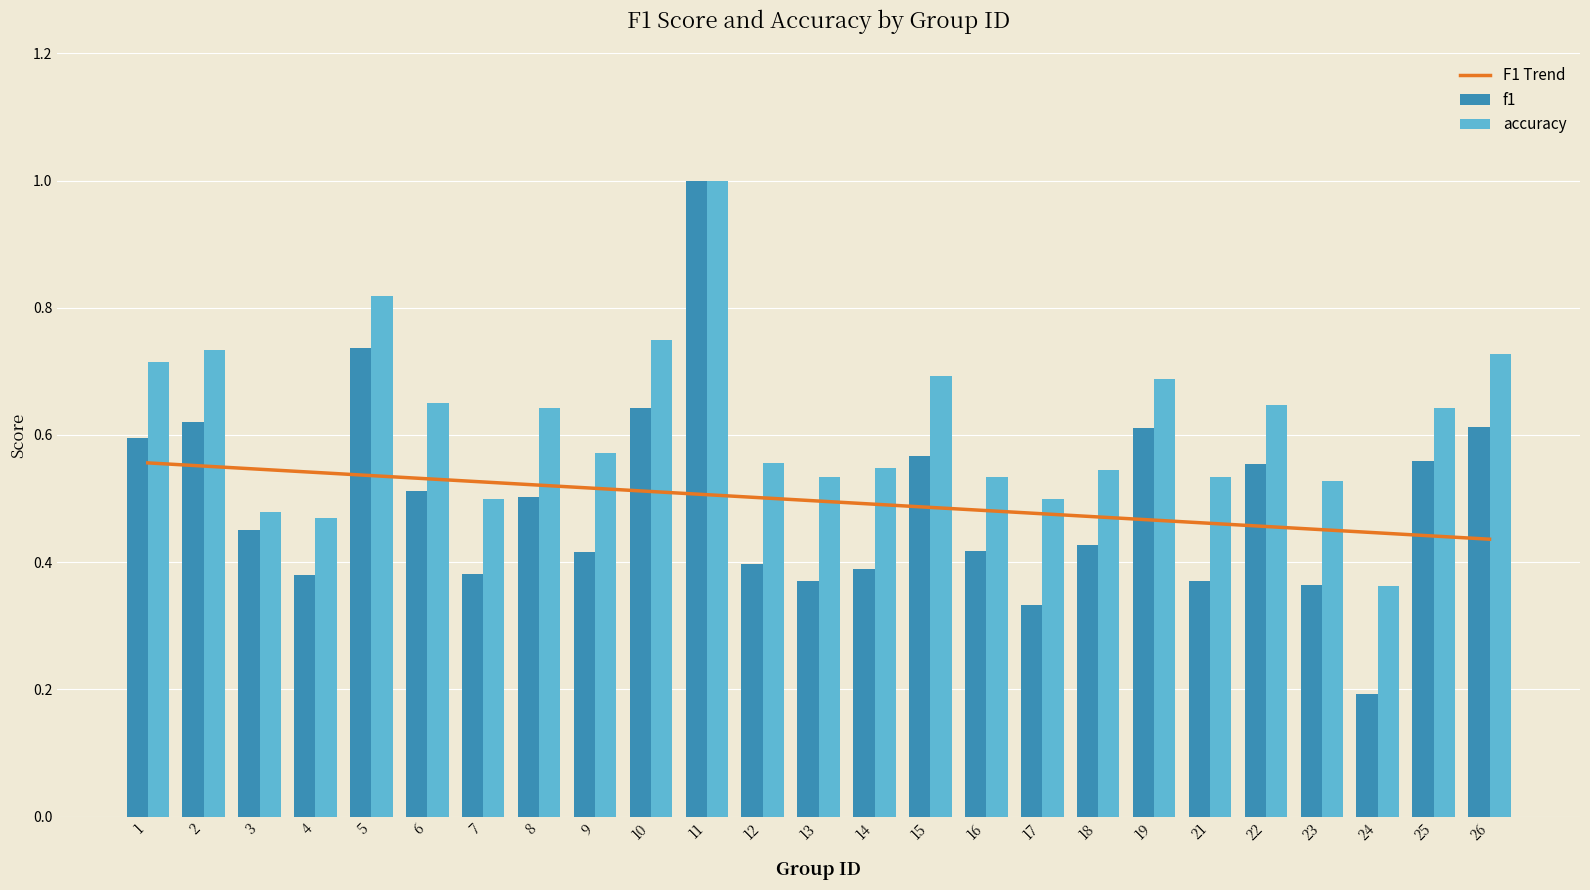

True or false: f1 has a value of 0.5 at 3.

True